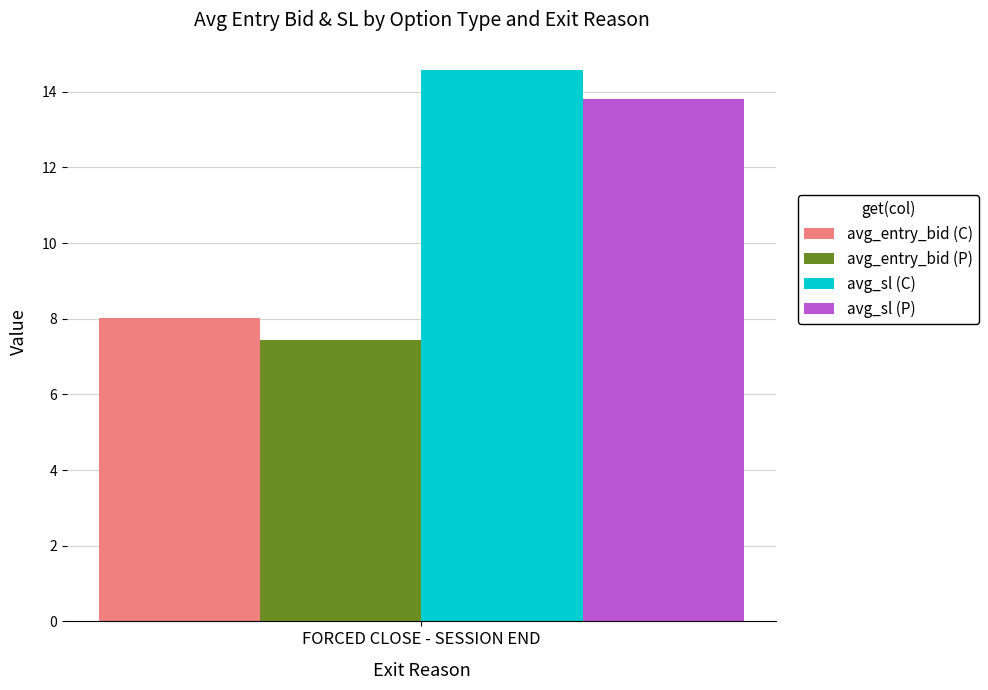

What is the greatest value displayed?

14.6